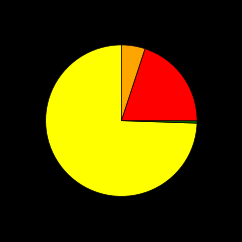

Is there any slice that represents more than half of the pie?

Yes